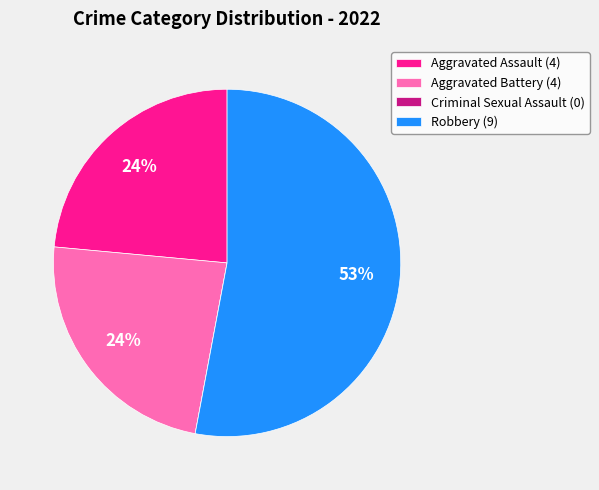

To the nearest percent, what is the average slice percentage?

25%